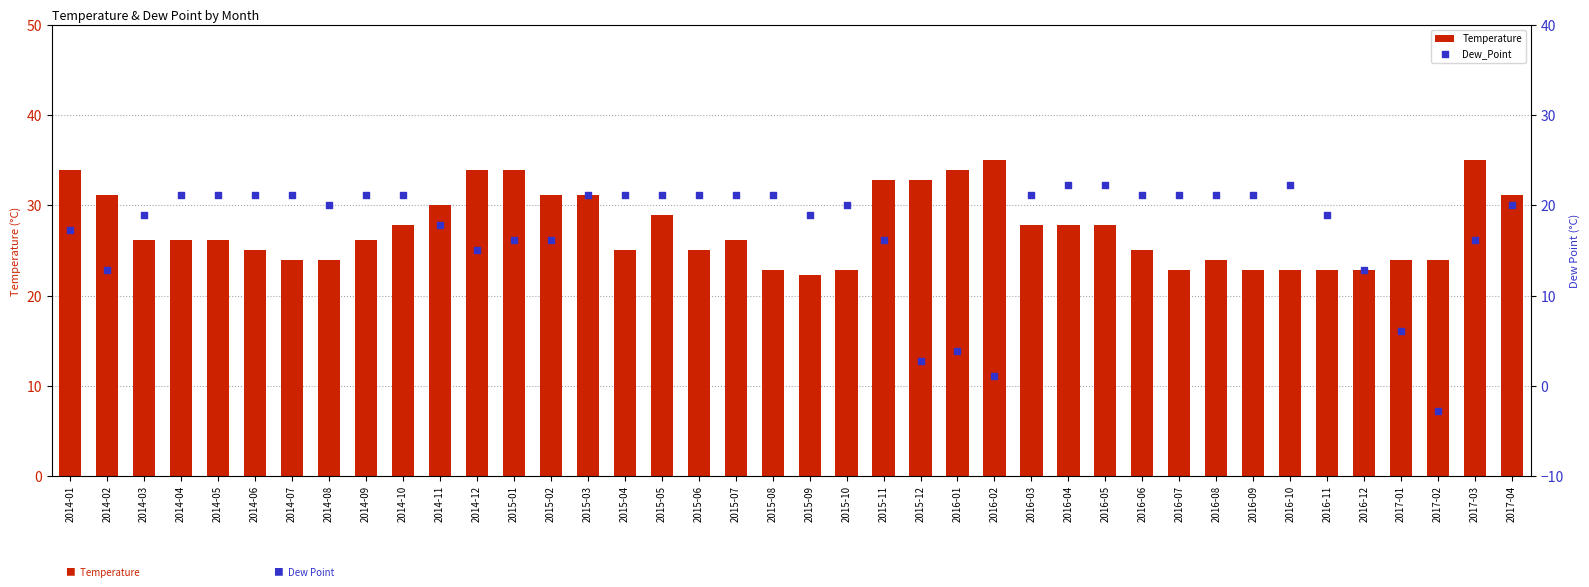

Is the value of Temperature at 2014-02 greater than the value of Dew_Point at 2016-09?

Yes